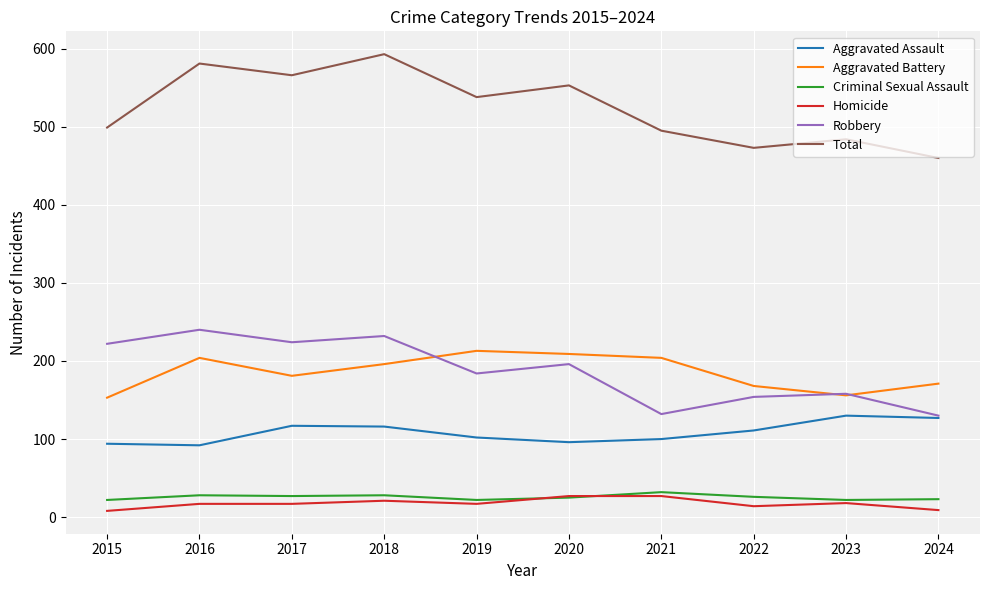

What is the average value of the Aggravated Battery series?

186